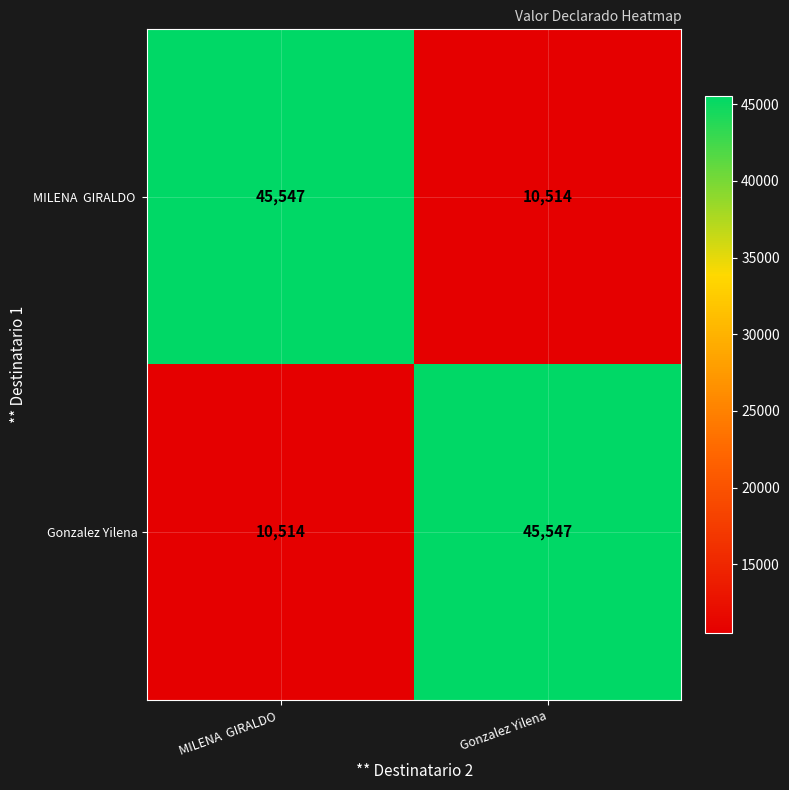

The value of Gonzalez Yilena at Gonzalez Yilena is 45547. True or false?

True